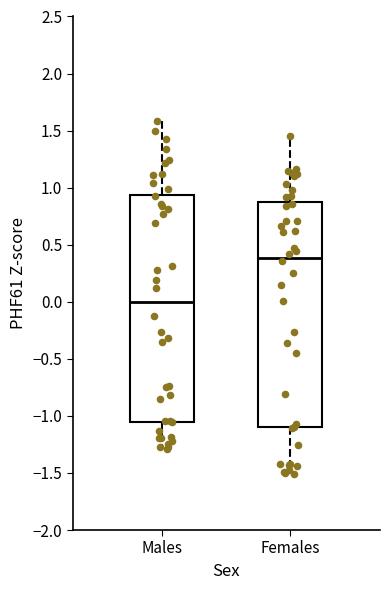

Reading left to right, transcribe this box plot: for each box, give where its median line is, the range the box spans, and where its two whiskers end, as read against the y-axis. The values are not printed on the chart, so give them approximately, as read against the axis.

Males: median 0.00, box -1.05 to 0.95, whiskers -1.30 to 1.60
Females: median 0.40, box -1.10 to 0.90, whiskers -1.50 to 1.45